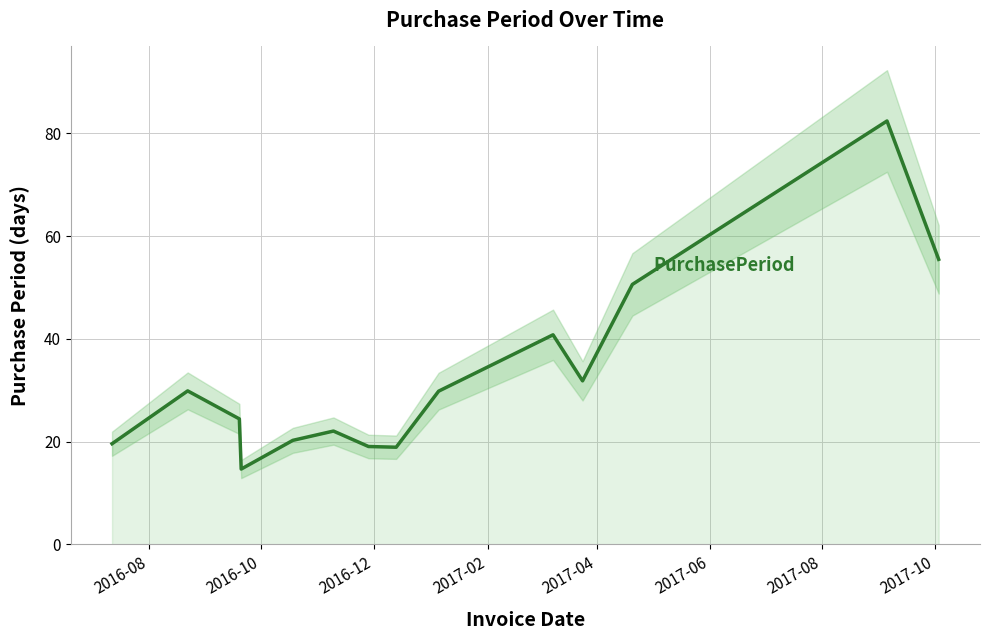

Reading left to right, extract all data points from this chart.

19.6	29.9	24.4	14.7	20.3	22.1	19.1	18.9	29.8	40.8	31.8	50.6	82.4	55.5